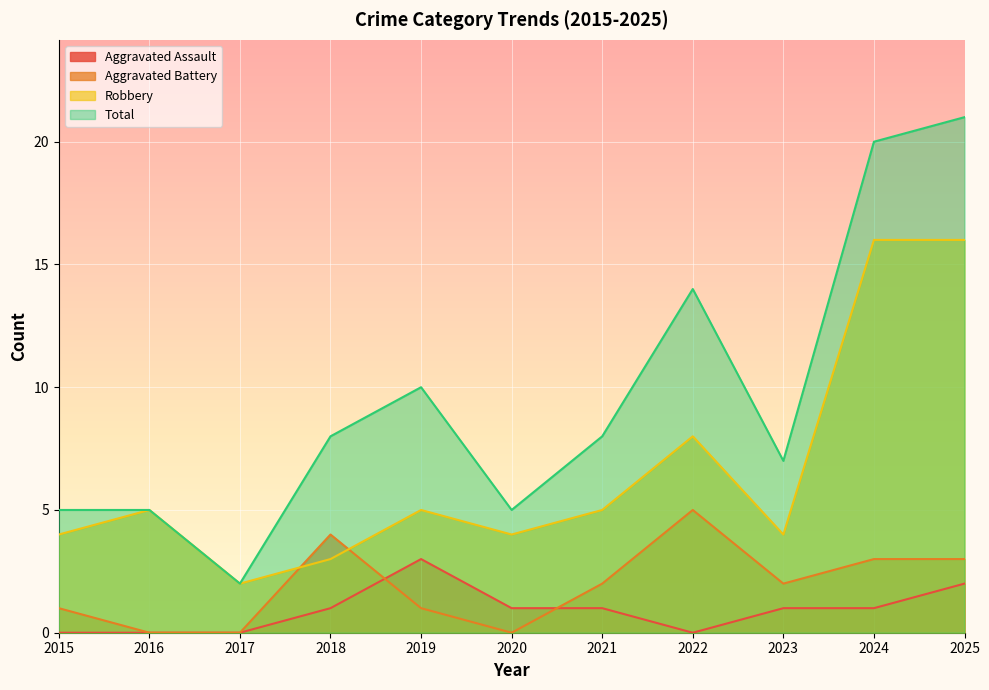

Where is Aggravated Battery nearest to the value 2?

2021